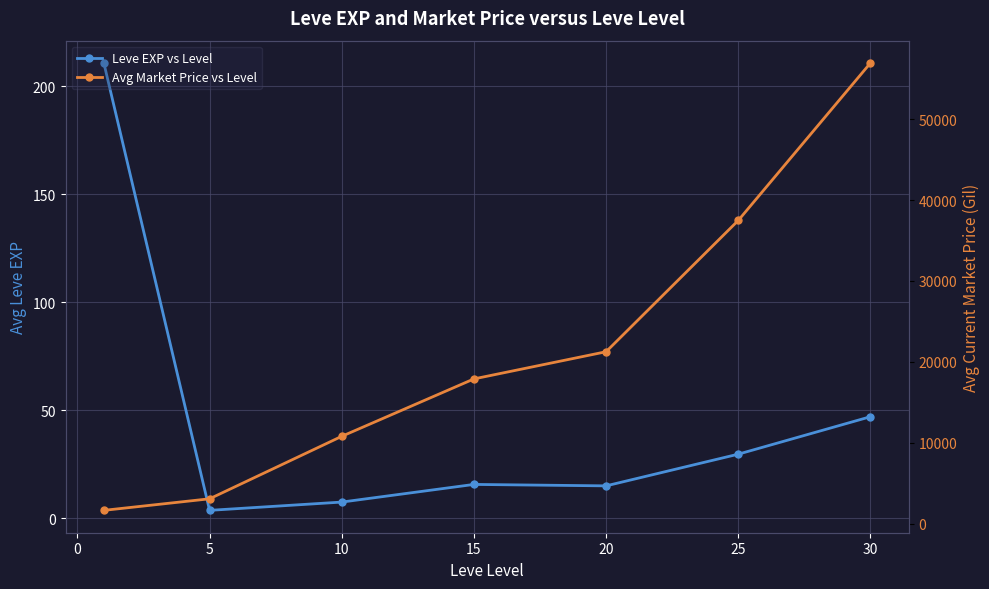

Which series changed the most between 10 and 15?

Avg Market Price vs Level